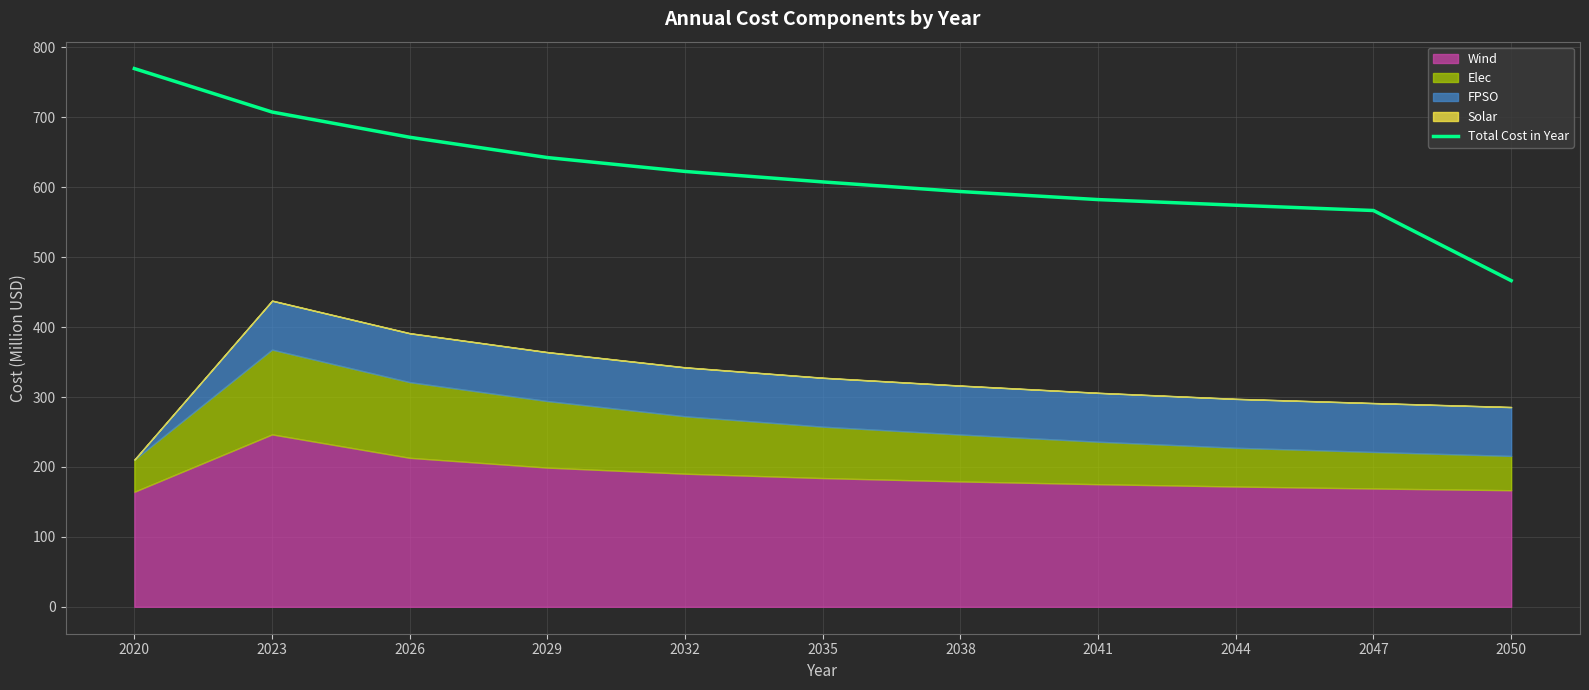

What is the smallest value displayed?

466.4